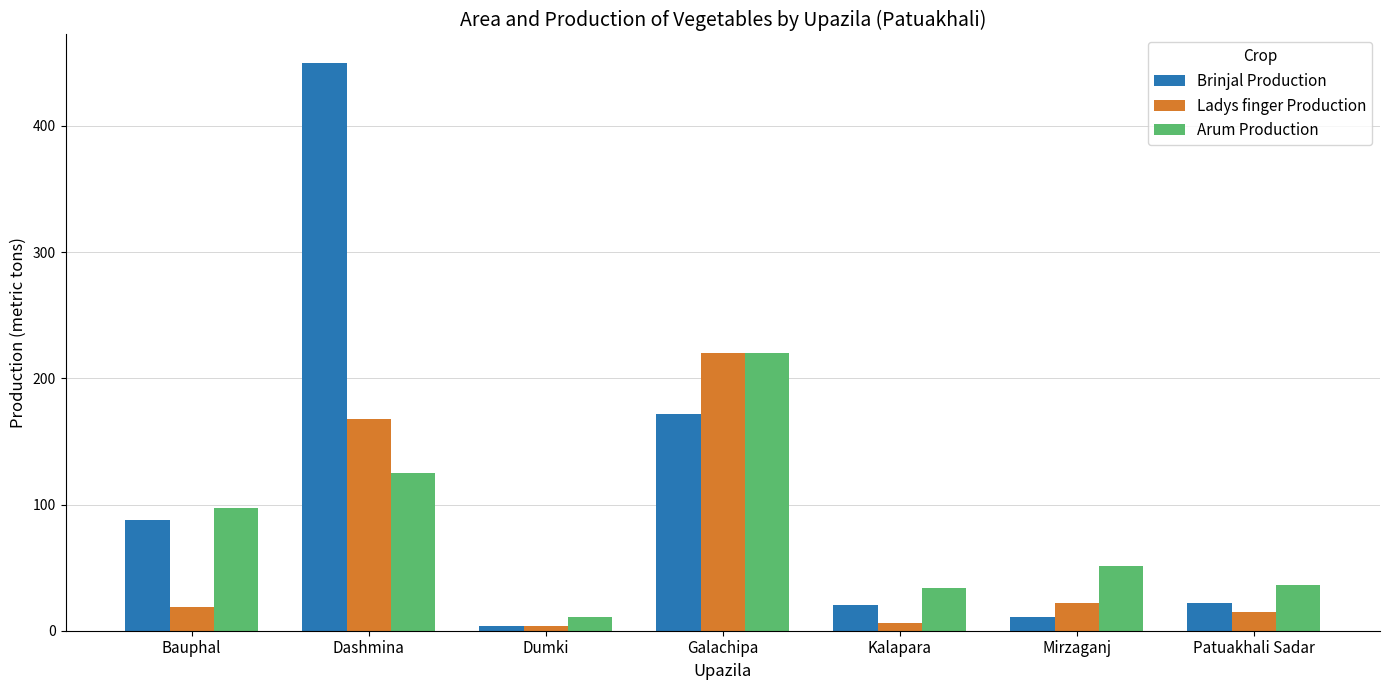

What is the value of the Brinjal Production bar at the 1st from the left?

88